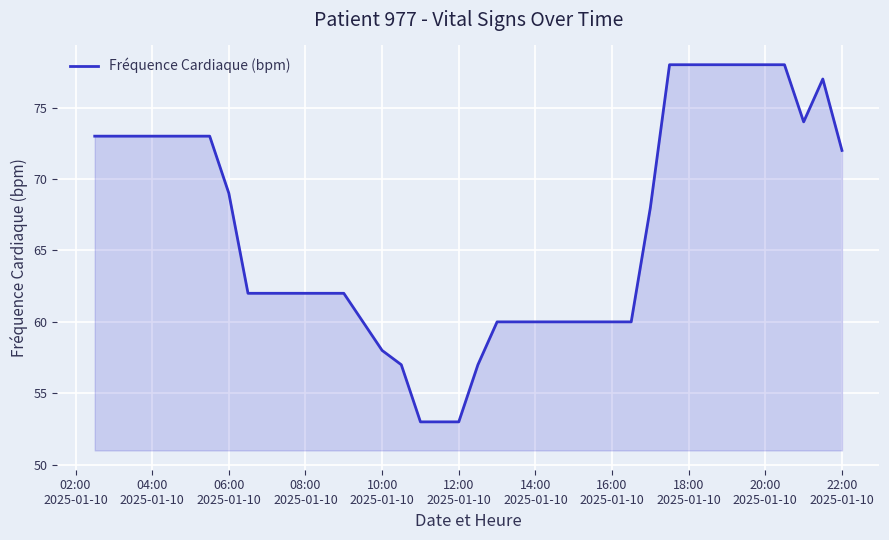

How many lines are shown in the chart?

1